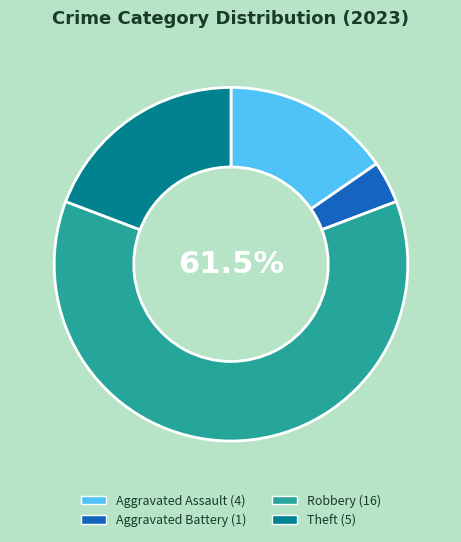

Is there any slice that represents more than half of the pie?

Yes